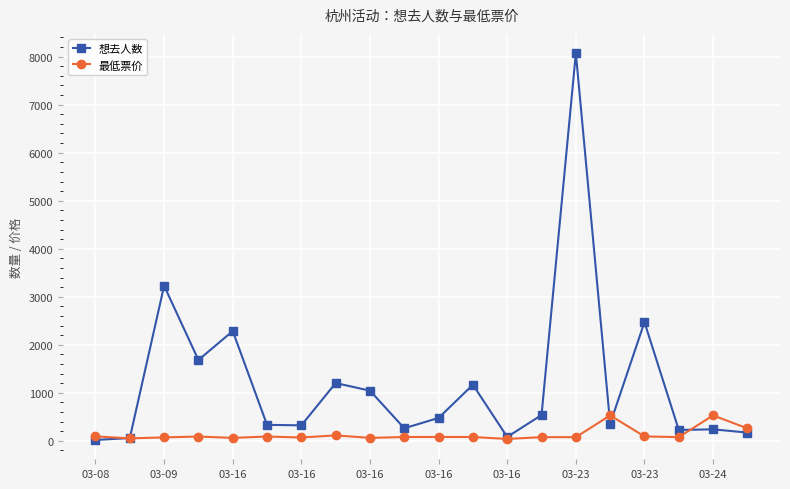

How many lines are shown in the chart?

2